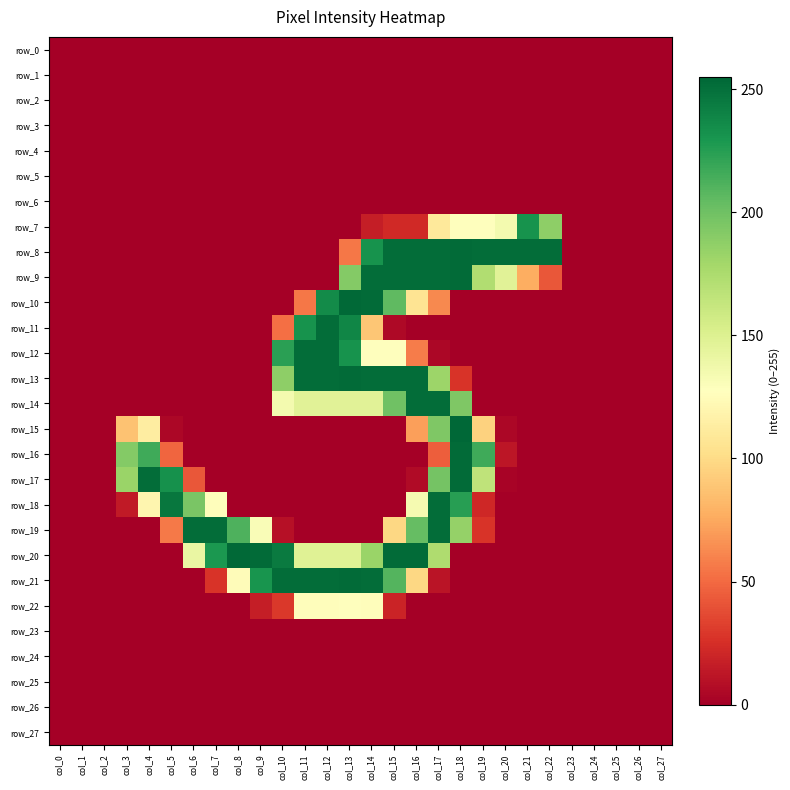

What is the sum of all row_15 values?

823